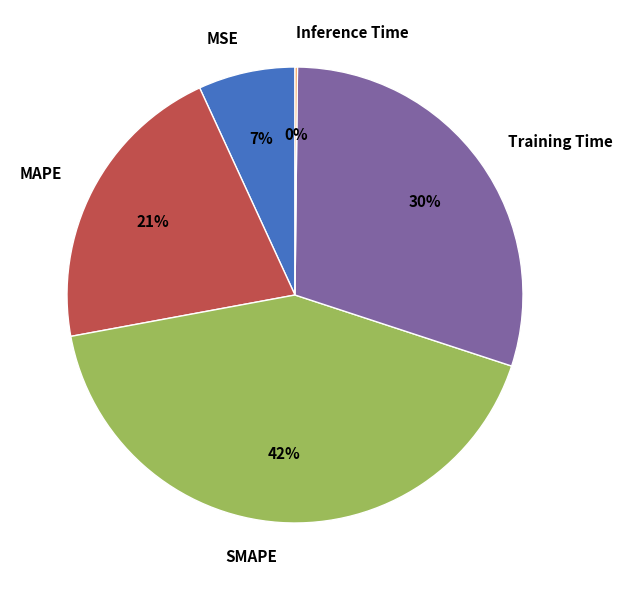

To the nearest percent, what percentage of the pie is SMAPE?

42%